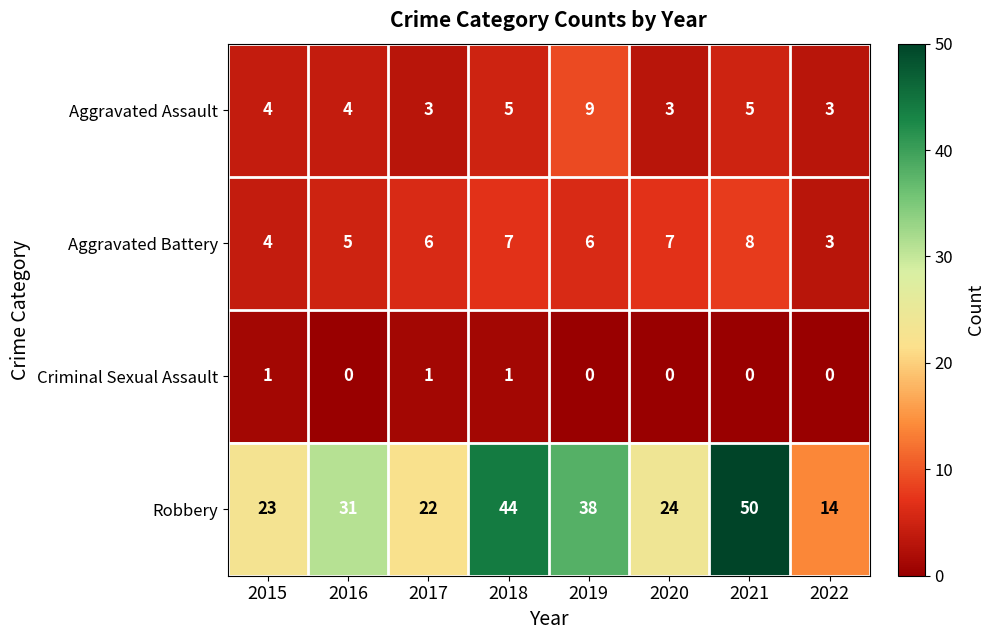

Is it true that Robbery equals 23 at 2015?

True